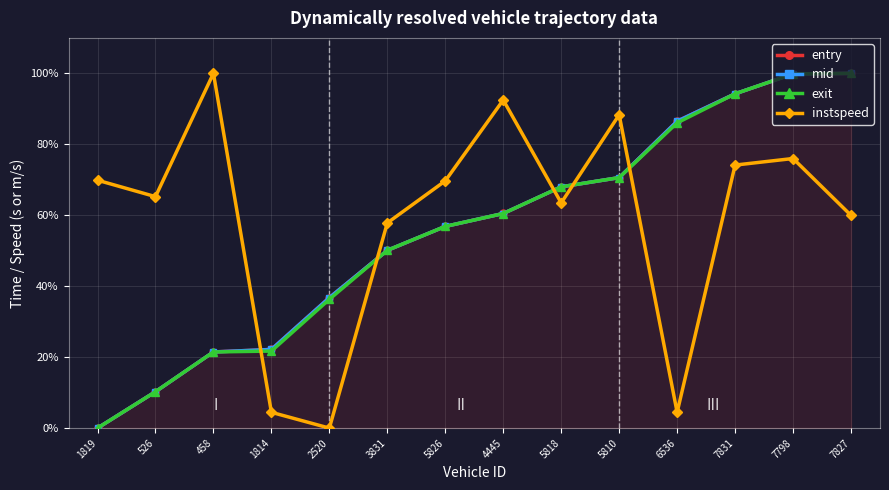

True or false: exit has more than 2 points higher than both neighbors.

False